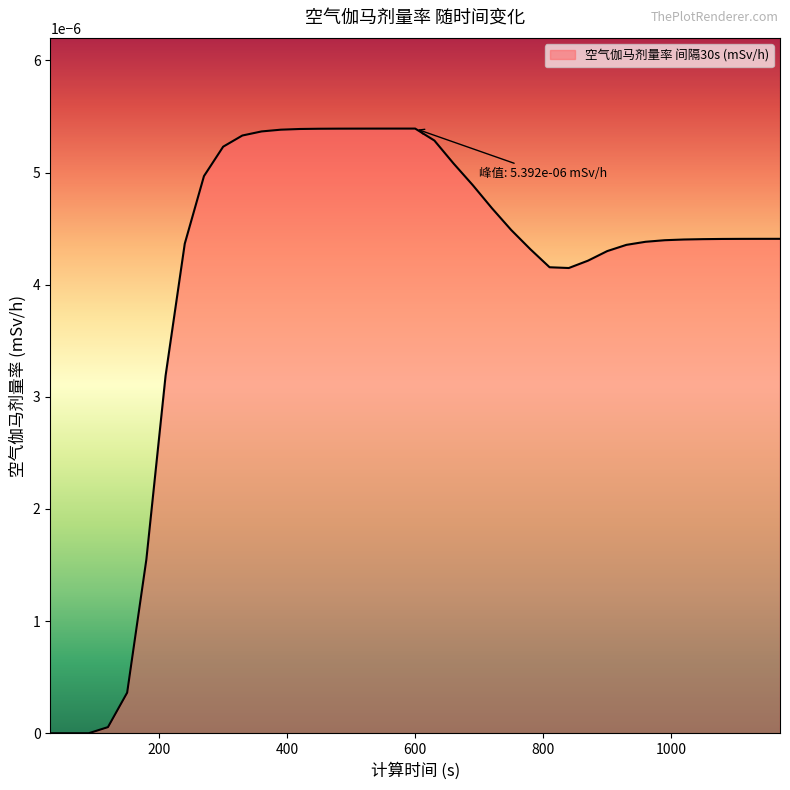

How many interior local valleys (lower than both neighbors) does the data have?

1